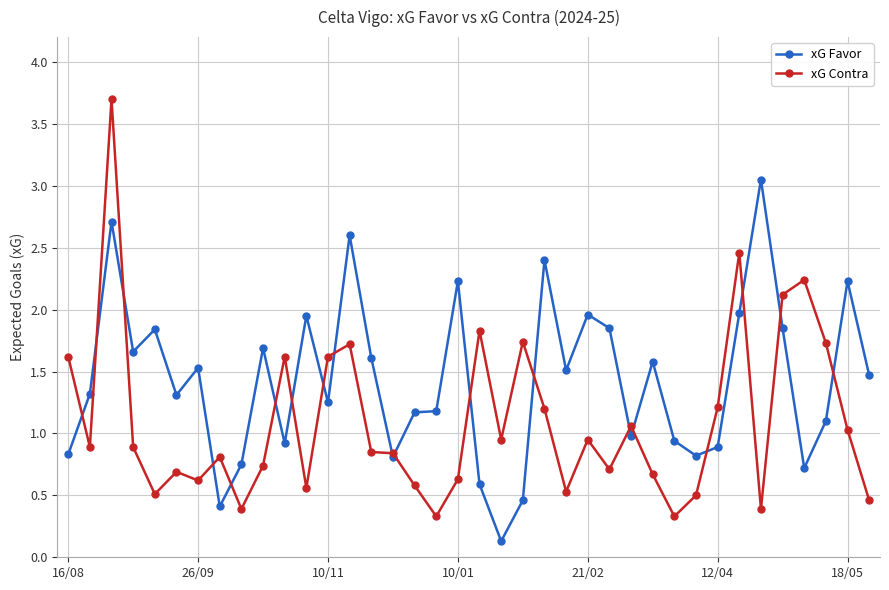

Rank the series by their maximum value, from lowest to highest.

xG Favor, xG Contra